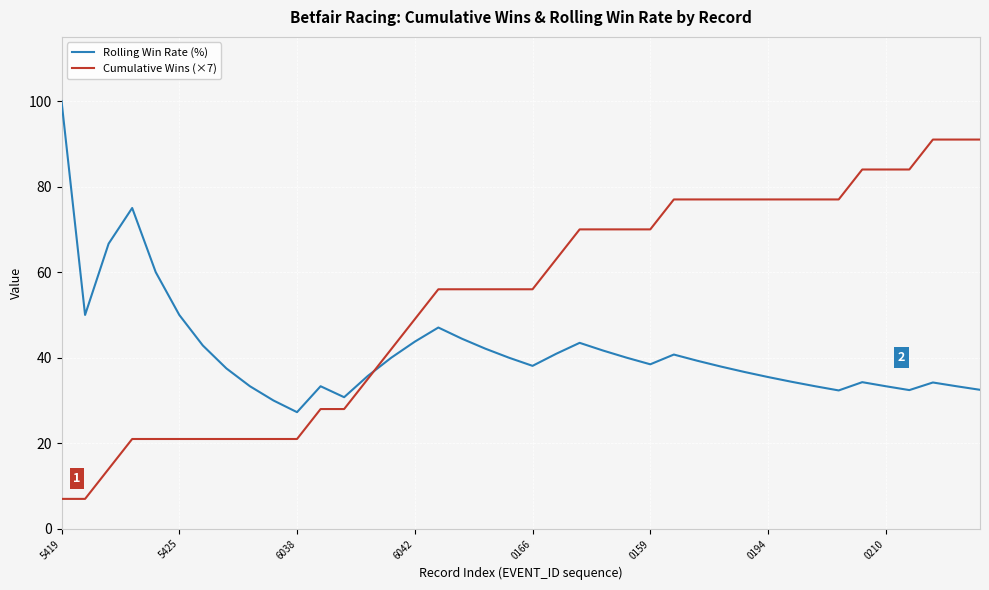

Which series has the largest total across all categories?

Cumulative Wins (×7)